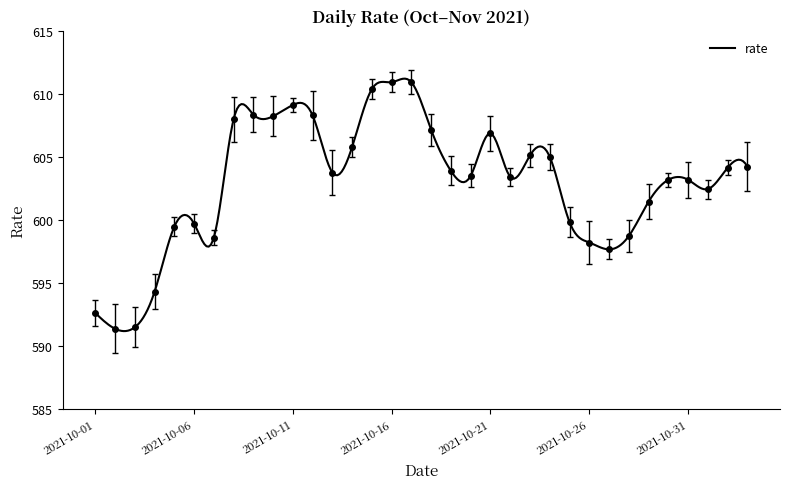

Reading left to right, transcribe all the data shown in this chart.

2021-10-01=592.6	2021-10-02=591.4	2021-10-03=591.5	2021-10-04=594.3	2021-10-05=599.5	2021-10-06=599.7	2021-10-07=598.6	2021-10-08=608.0	2021-10-09=608.4	2021-10-10=608.2	2021-10-11=609.1	2021-10-12=608.3	2021-10-13=603.8	2021-10-14=605.8	2021-10-15=610.4	2021-10-16=610.9	2021-10-17=610.9	2021-10-18=607.1	2021-10-19=603.9	2021-10-20=603.5	2021-10-21=606.9	2021-10-22=603.4	2021-10-23=605.1	2021-10-24=605.0	2021-10-25=599.8	2021-10-26=598.2	2021-10-27=597.7	2021-10-28=598.7	2021-10-29=601.4	2021-10-30=603.2	2021-10-31=603.2	2021-11-01=602.4	2021-11-02=604.1	2021-11-03=604.2